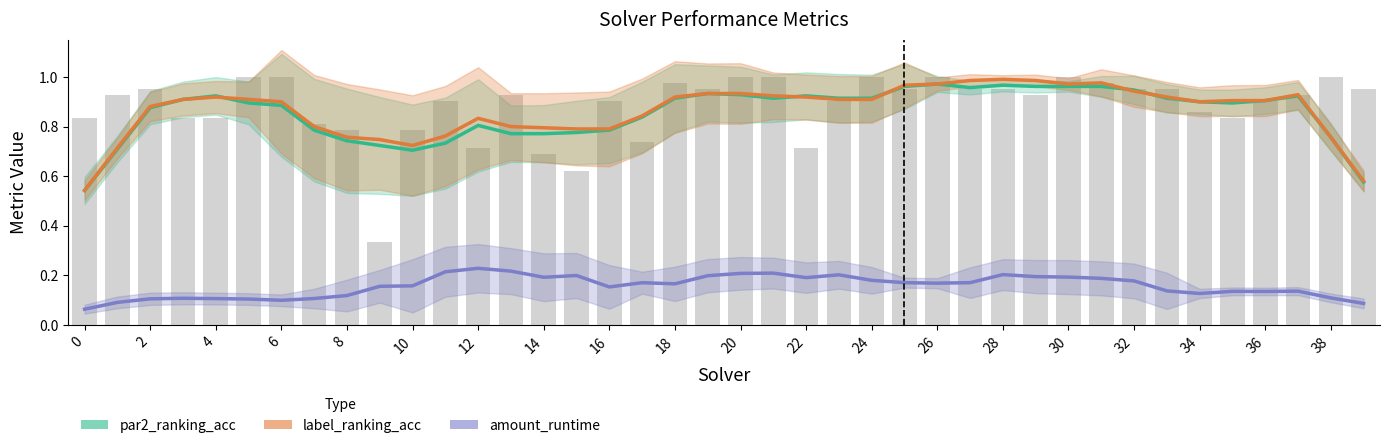

What are all the series names shown in the legend?

par2_ranking_acc, label_ranking_acc, amount_runtime